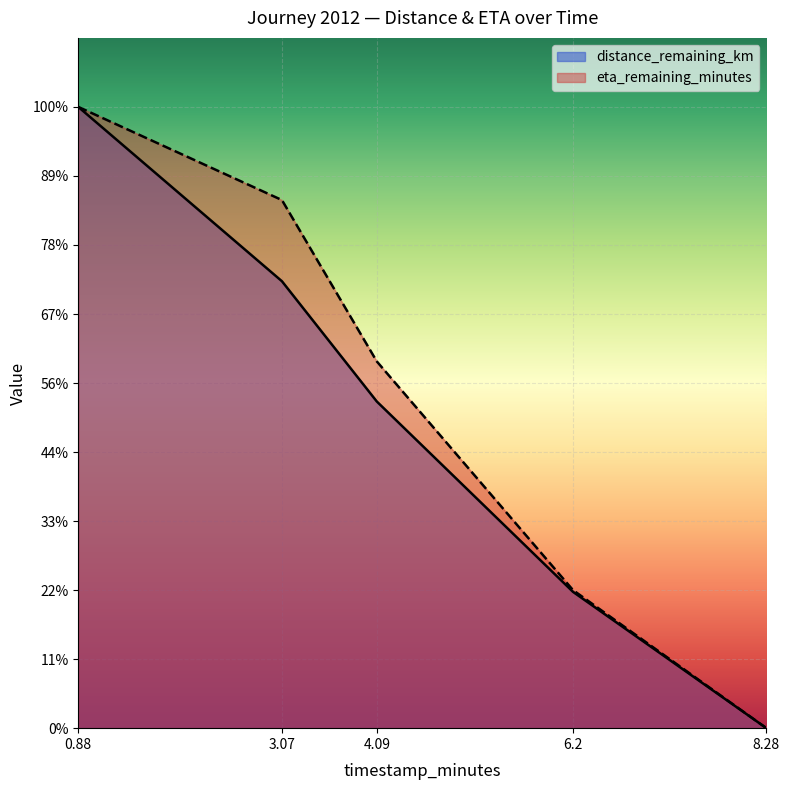

What position from the left is 8.28?

5